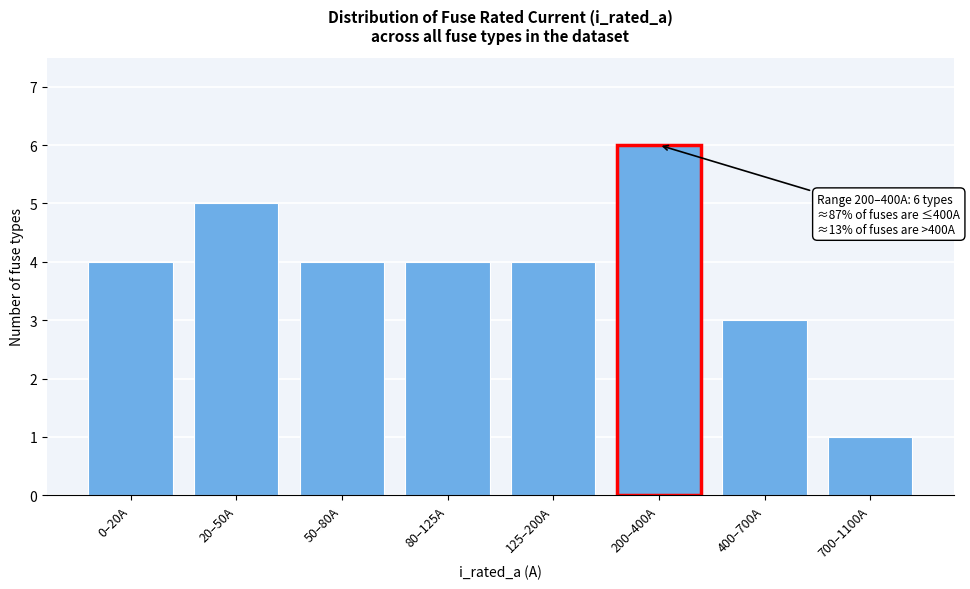

Reading right to left, list all the values displayed in this chart.

1	3	6	4	4	4	5	4